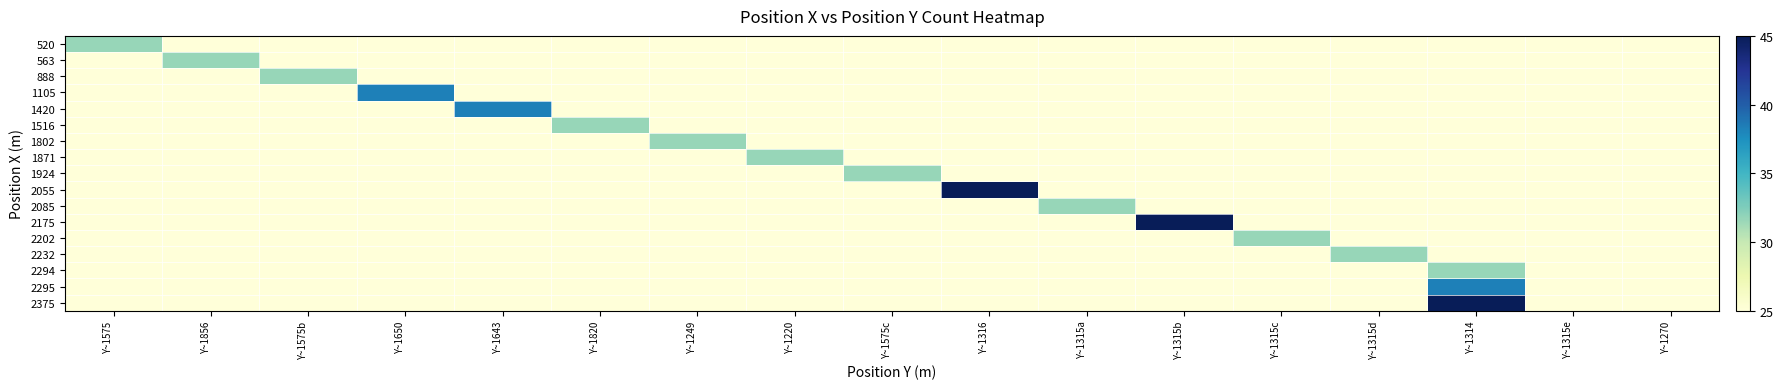

What is the total value across all series at Y~1575?

431.7